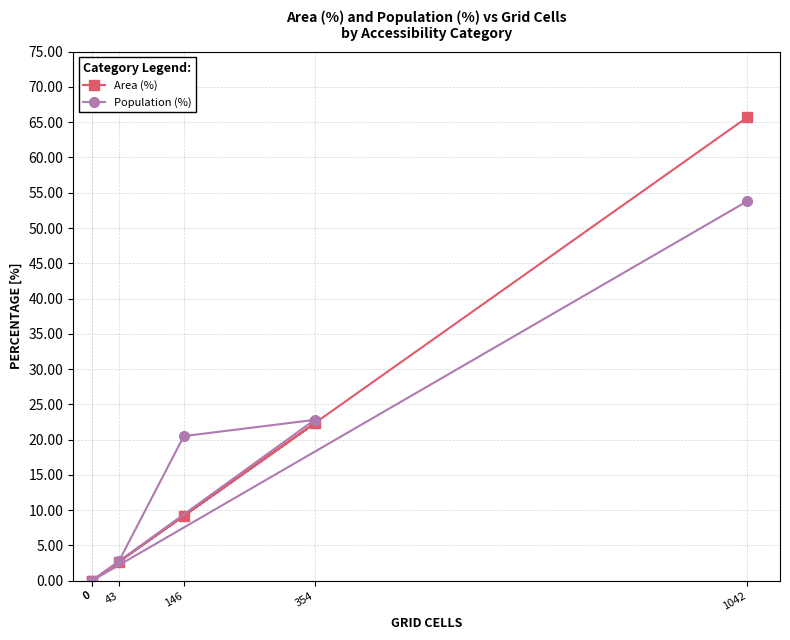

How many lines are shown in the chart?

2